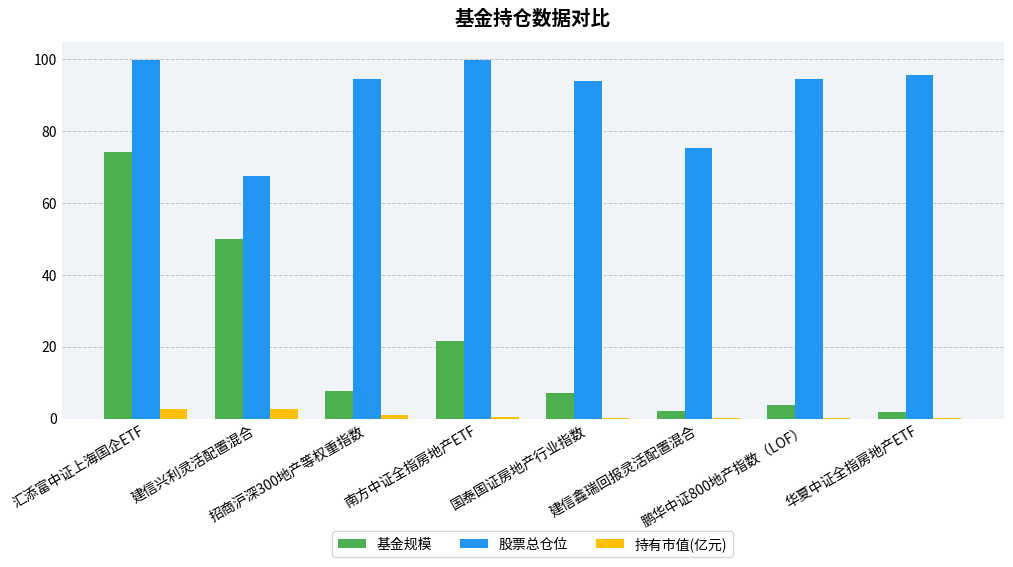

How many categories are shown in the chart?

8